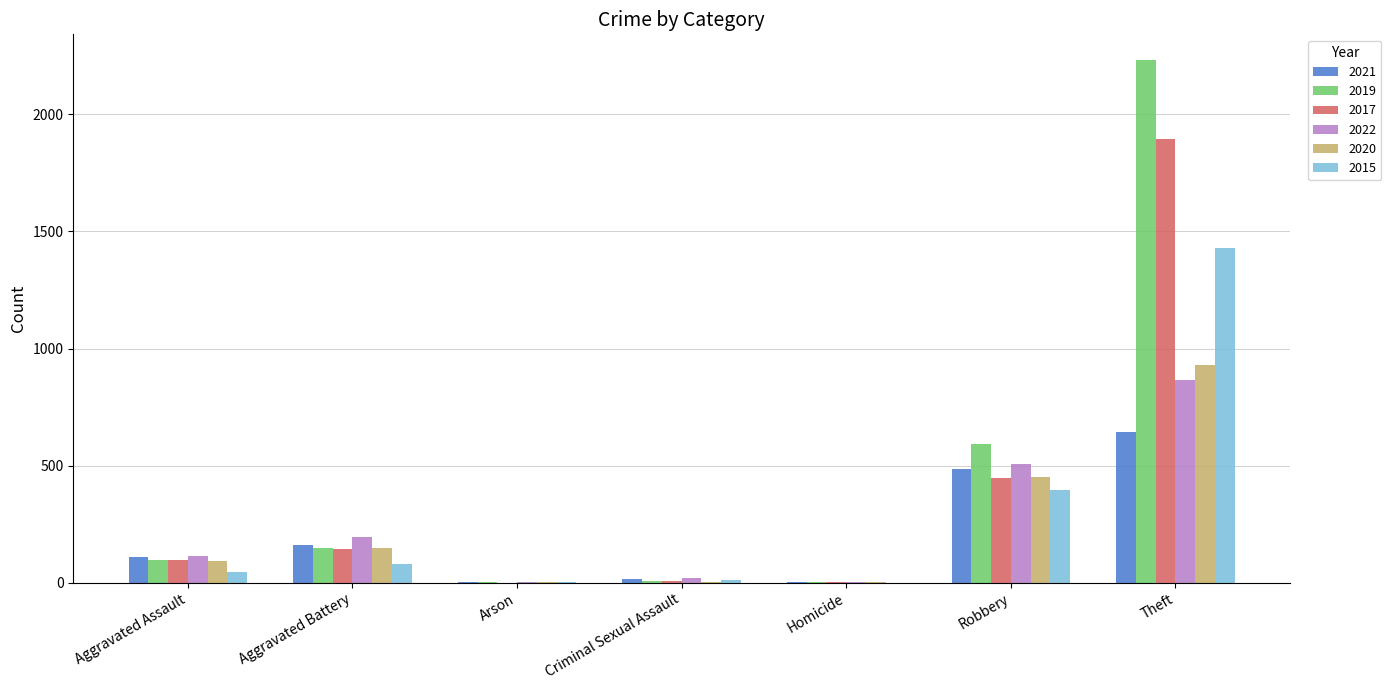

How many groups of bars are there?

7